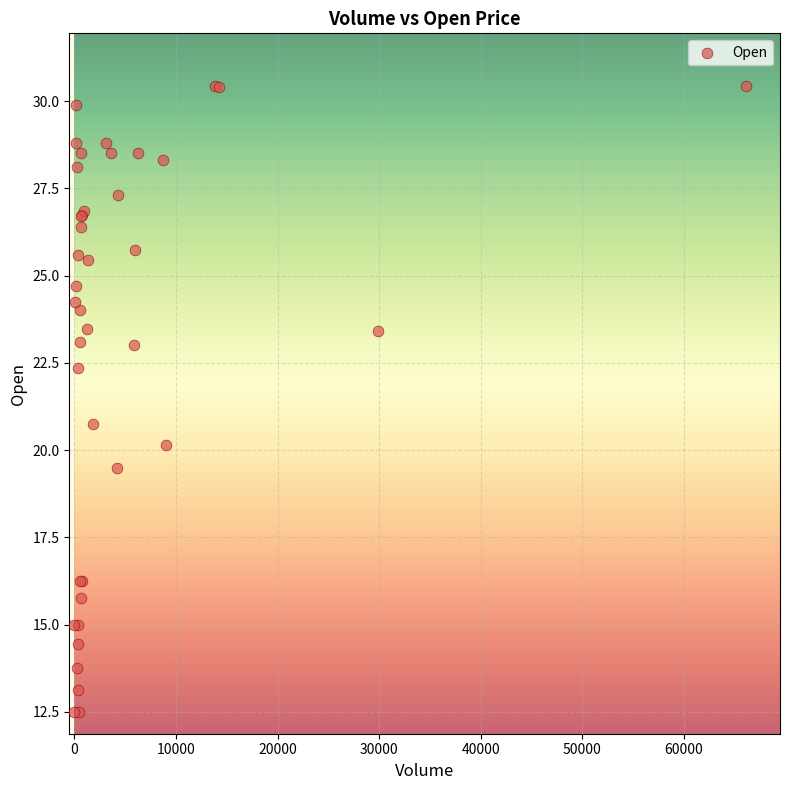

What Y value in the scatter plot is closest to 21?

20.7